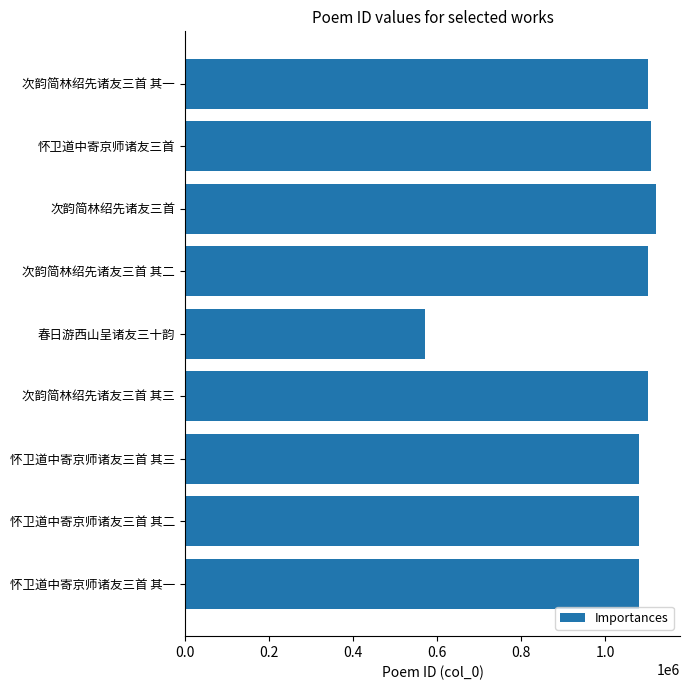

What is the ratio of the value at 次韵简林绍先诸友三首 其一 to the value at 怀卫道中寄京师诸友三首 其三?

1.0